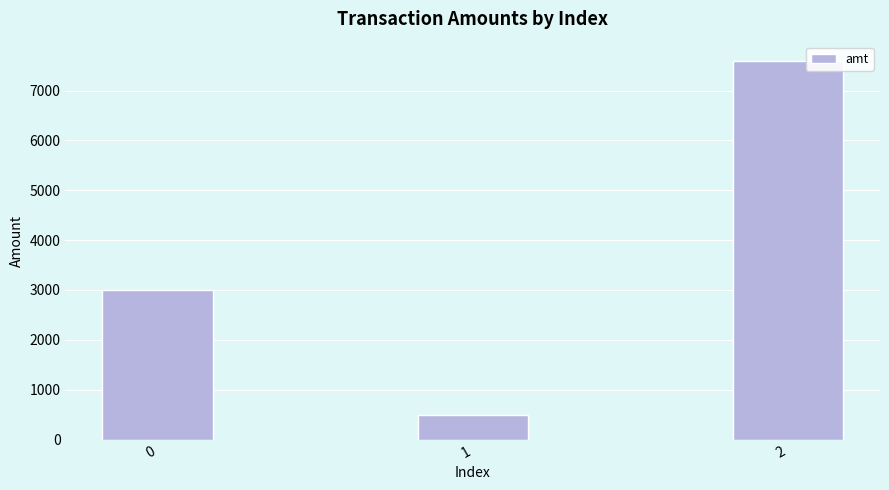

True or false: the data shows 3000 at 0.

True